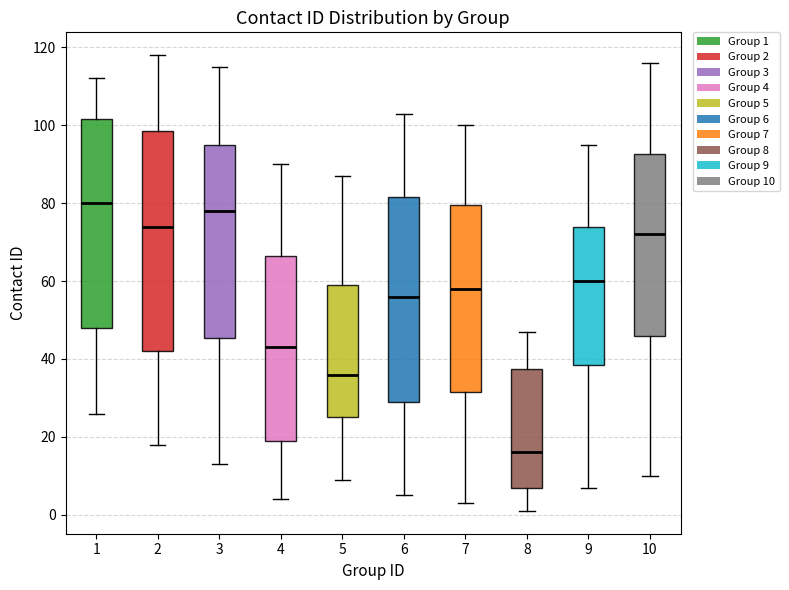

Which box is the tallest, from its lower edge to its upper edge?

2